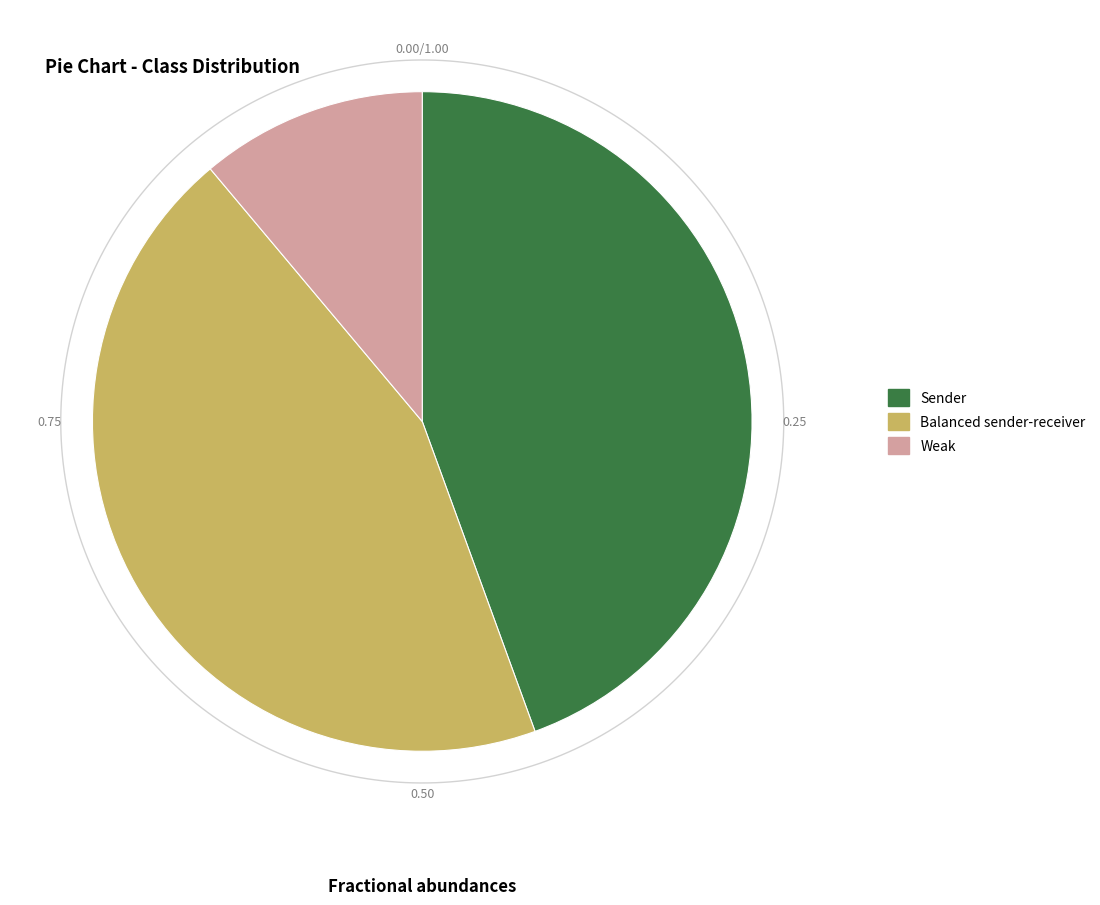

How many segments does this pie chart have?

3